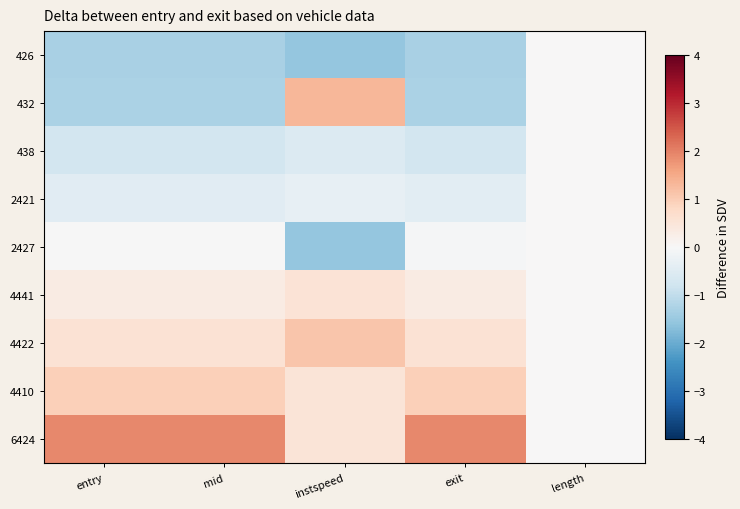

Which has a higher value, length or exit?

length